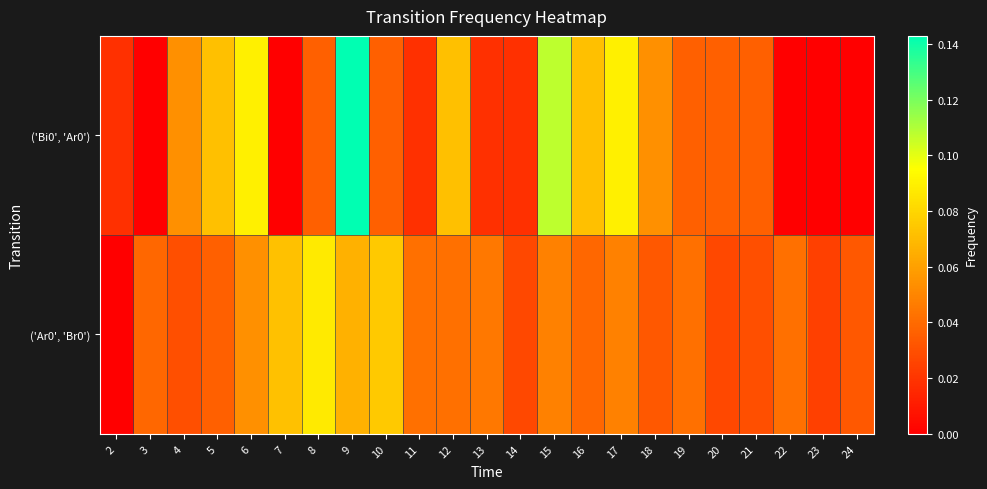

Reading right to left, list all the values displayed in this chart.

row_0: 24=0.0	23=0.0	22=0.0	21=0.0	20=0.0	19=0.0	18=0.1	17=0.1	16=0.1	15=0.1	14=0.0	13=0.0	12=0.1	11=0.0	10=0.0	9=0.1	8=0.0	7=0.0	6=0.1	5=0.1	4=0.1	3=0.0	2=0.0
row_1: 24=0.0	23=0.0	22=0.0	21=0.0	20=0.0	19=0.0	18=0.0	17=0.0	16=0.0	15=0.0	14=0.0	13=0.0	12=0.0	11=0.0	10=0.1	9=0.1	8=0.1	7=0.1	6=0.1	5=0.0	4=0.0	3=0.0	2=0.0